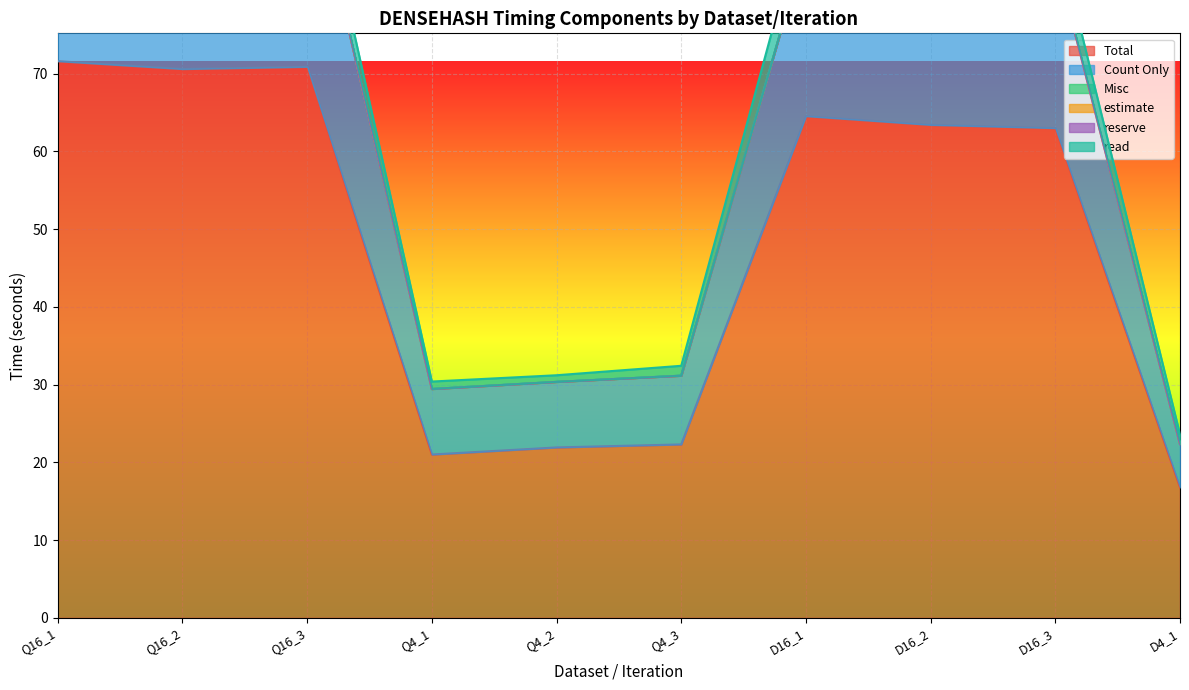

Which series has the largest total across all categories?

Total